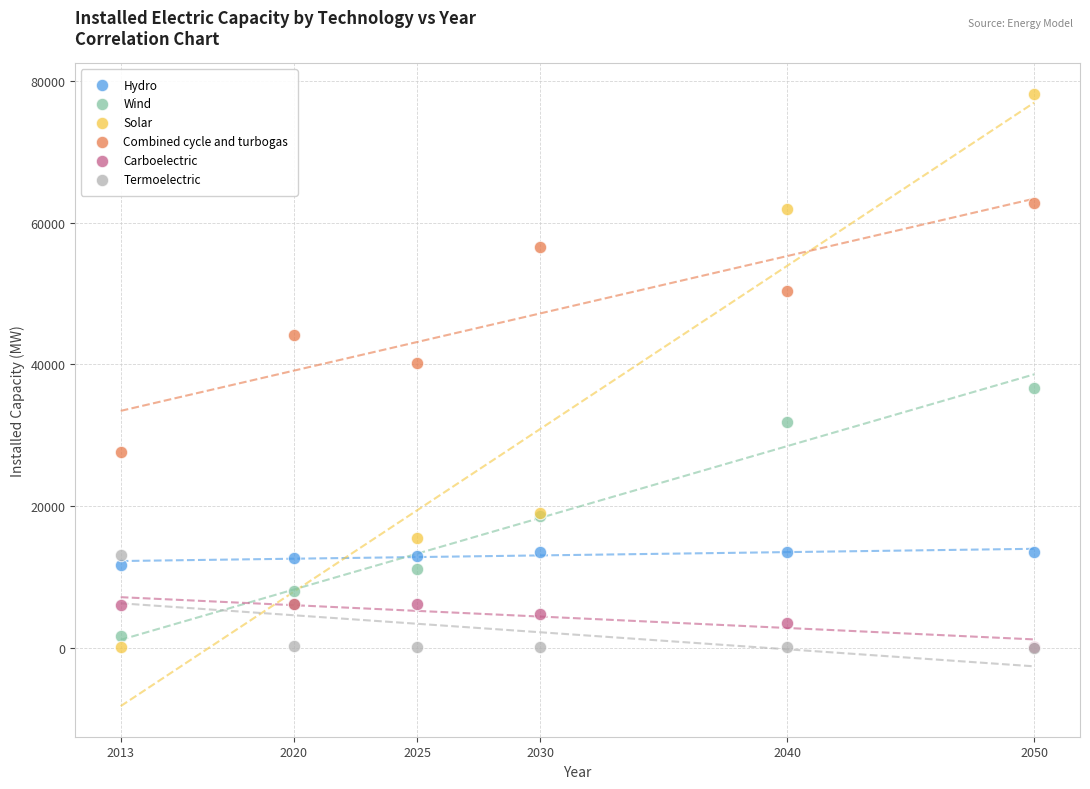

Which series reaches the maximum Y coordinate?

Solar